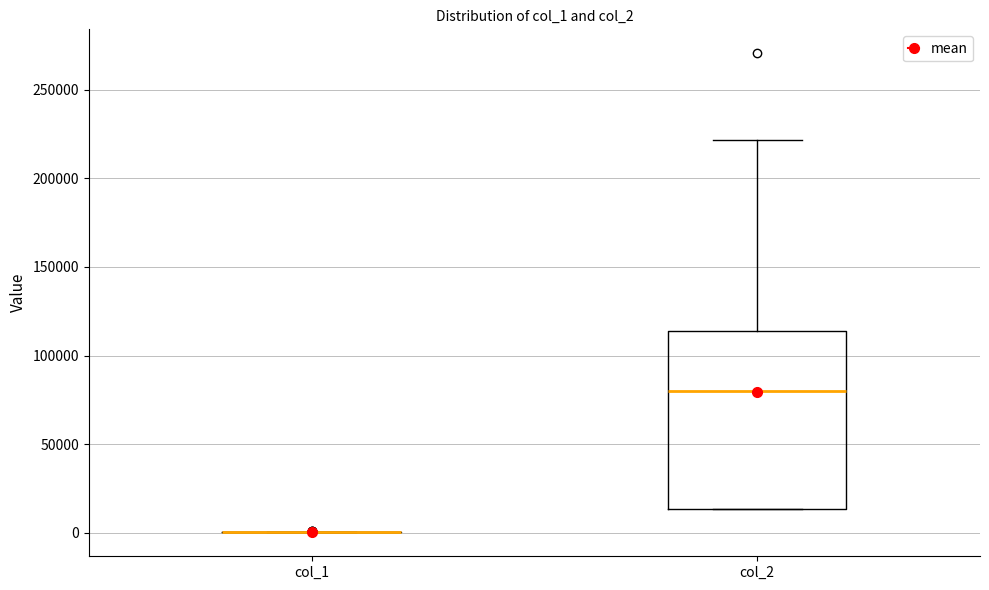

Reading left to right, read every box against the y-axis: the position of its median line, the range the box covers, and the ends of its whiskers. The values are not printed on the chart, so give them approximately, as read against the axis.

col_1: box collapsed to a line at 0, whiskers 0 to 0
col_2: median 80000, box 15000 to 115000, whiskers 15000 to 220000